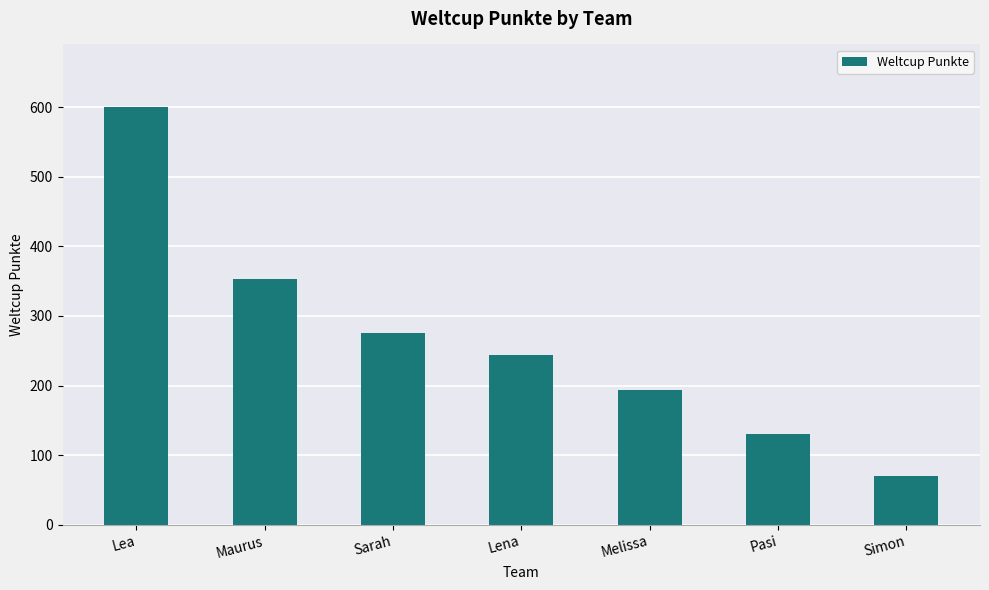

What is the smallest value displayed?

70